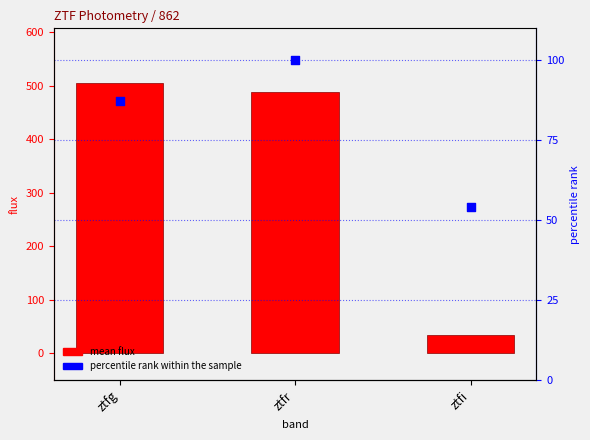

Which series has the largest total across all categories?

mean flux